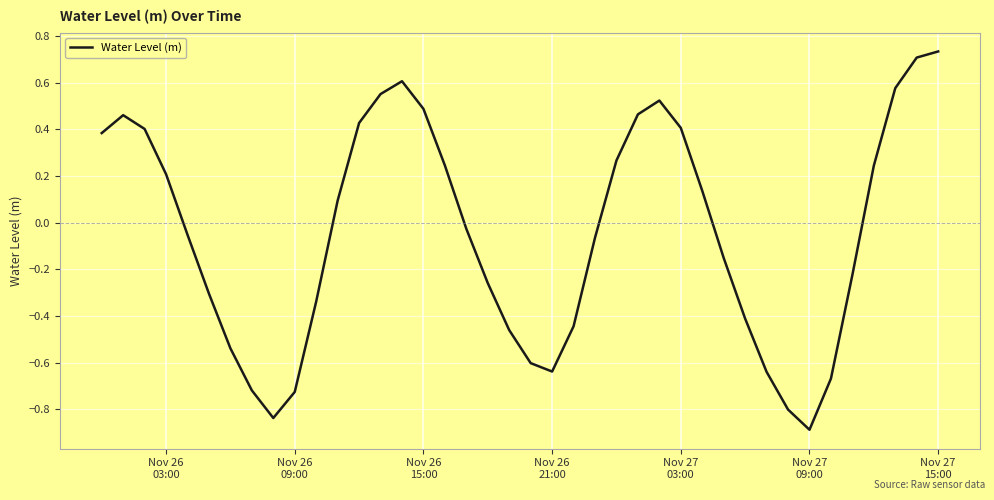

What is the smallest value displayed?

-0.9